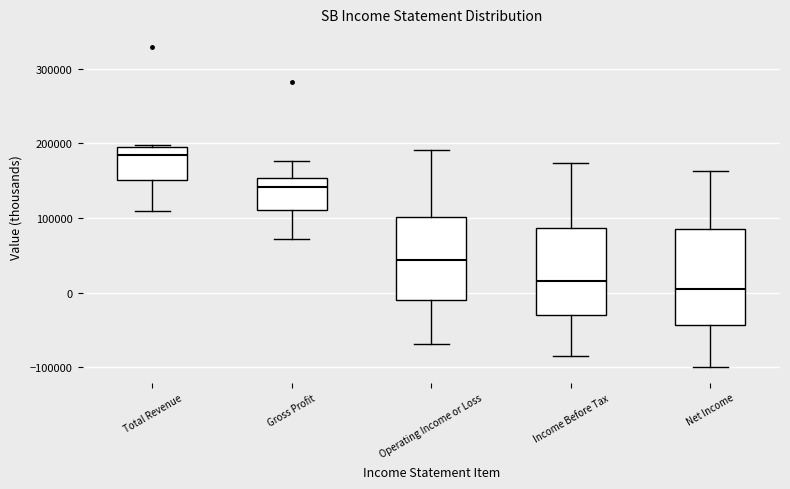

Which box has the lowest median line?

Net Income